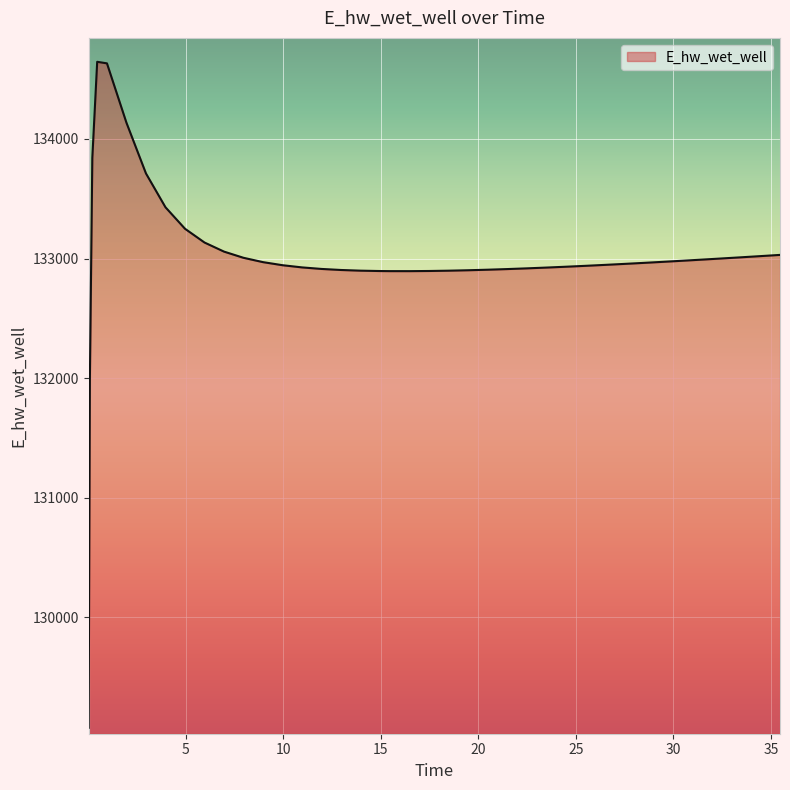

What is the maximum value shown in the chart?

134645.3